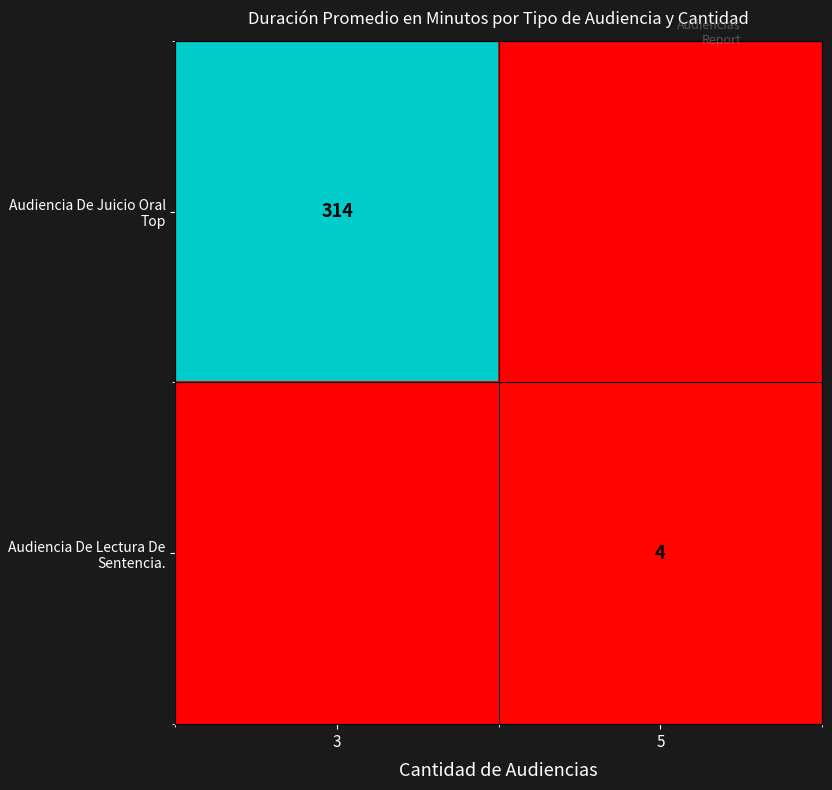

Is it true that Audiencia De Lectura De Sentencia. equals 3 at 5?

False